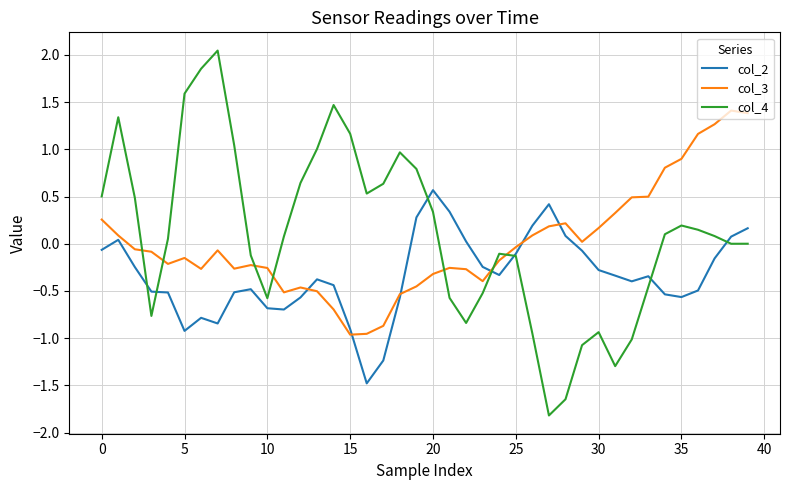

Which series has the widest spread of values?

col_4